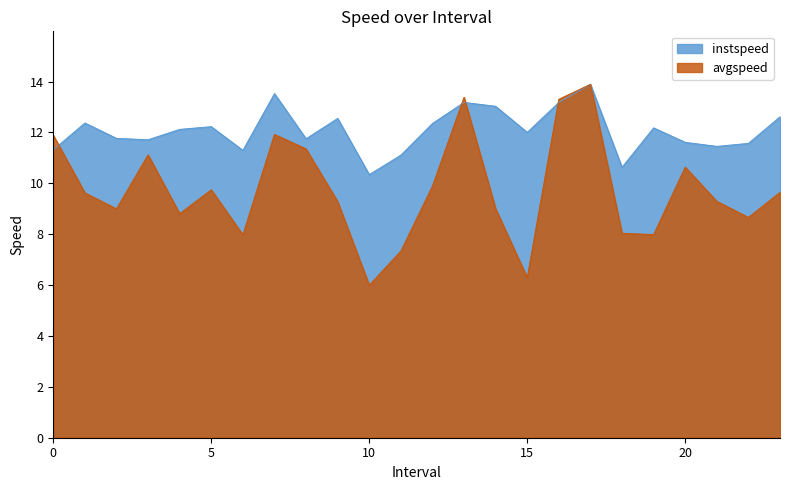

Which series has the widest spread of values?

avgspeed